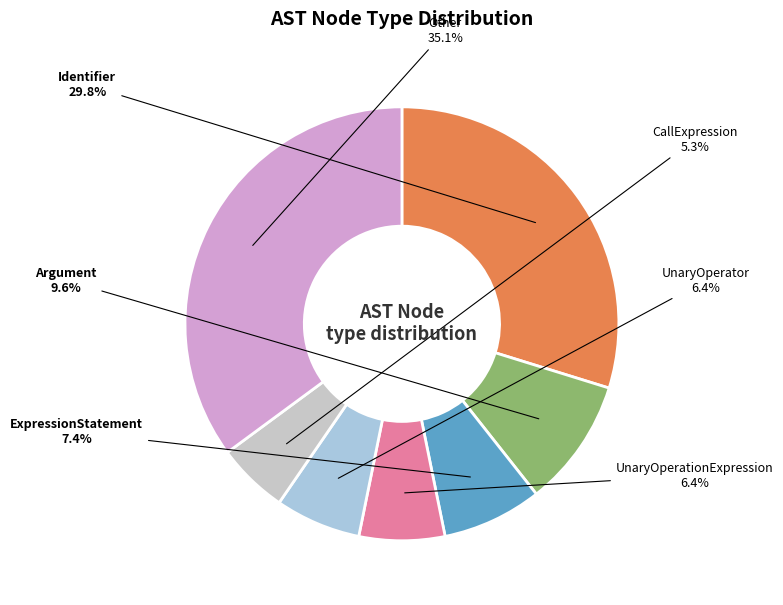

Is there a majority slice in this chart?

No